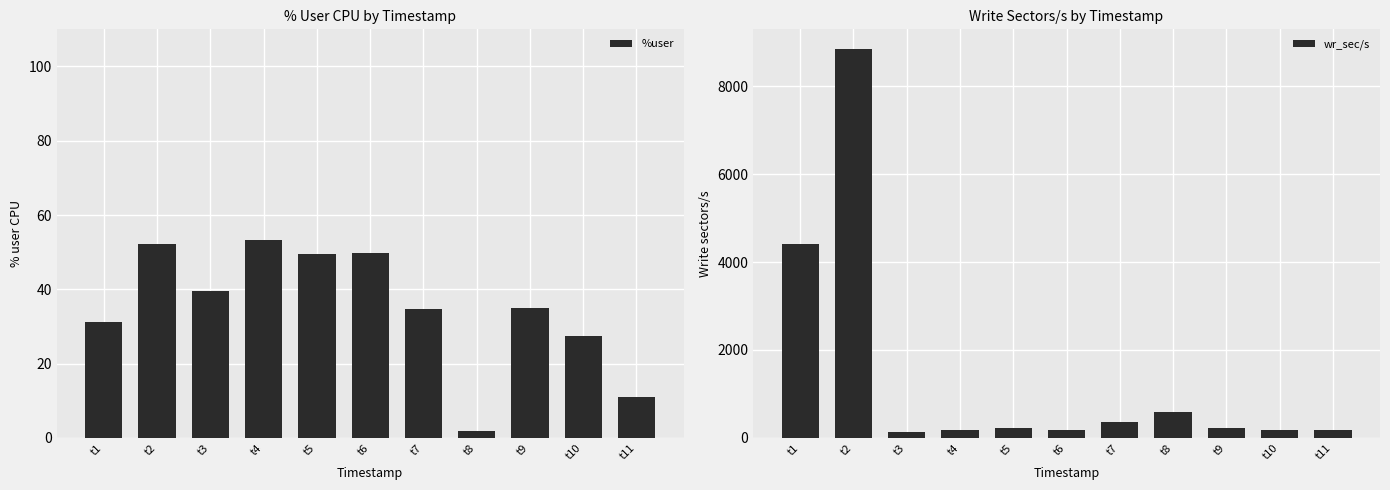

How many bars are there in each group?

2